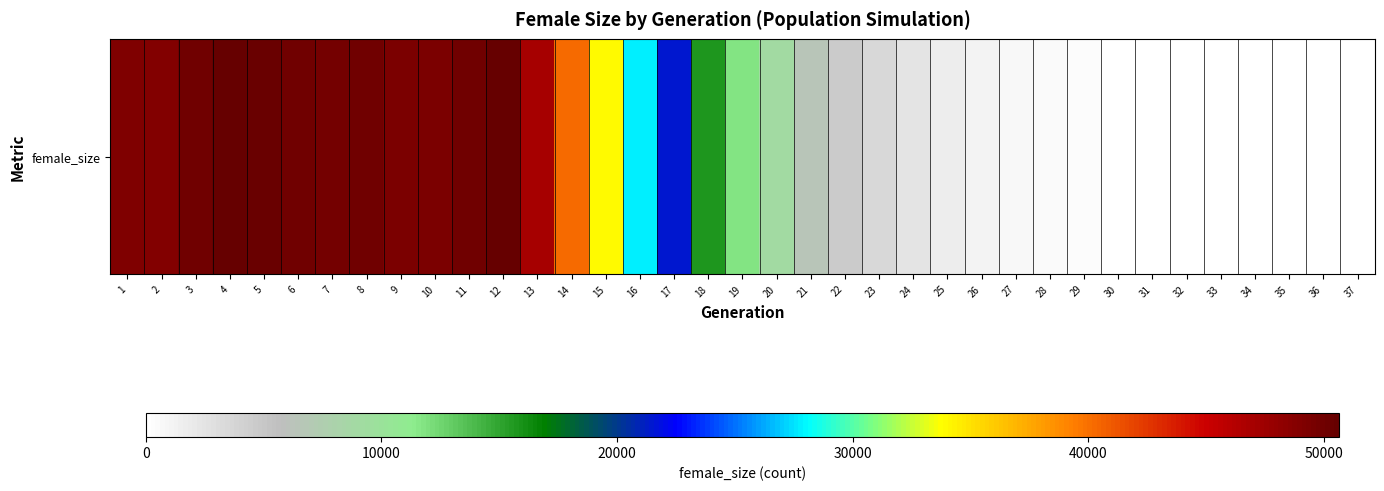

What is the change in value from 28 to 30?

-292